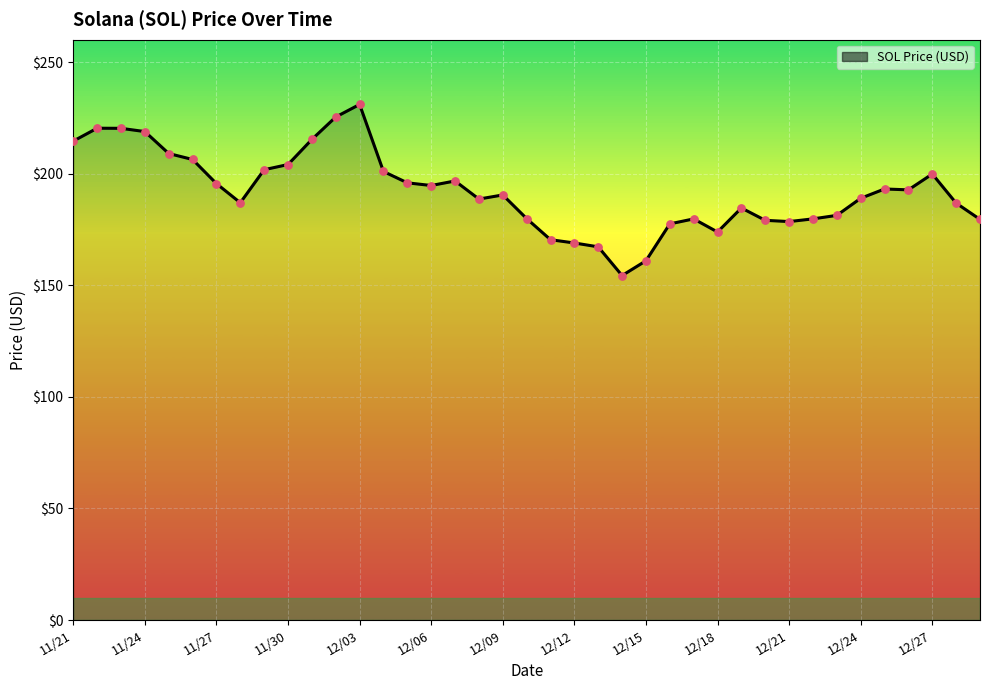

What is the difference between the maximum and minimum values?

76.7